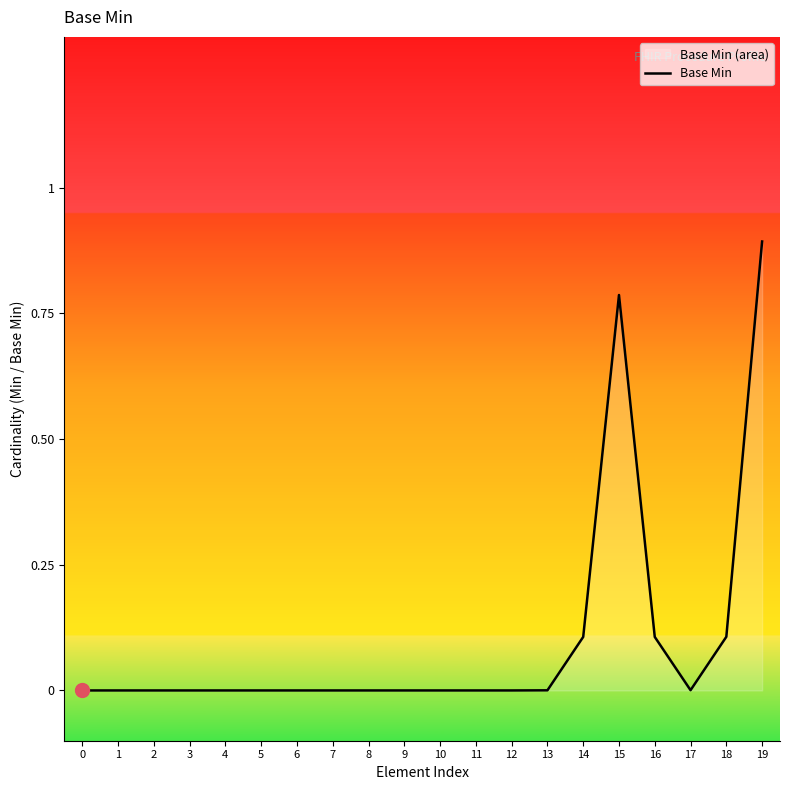

True or false: the data shows 0.0 at 2.

True